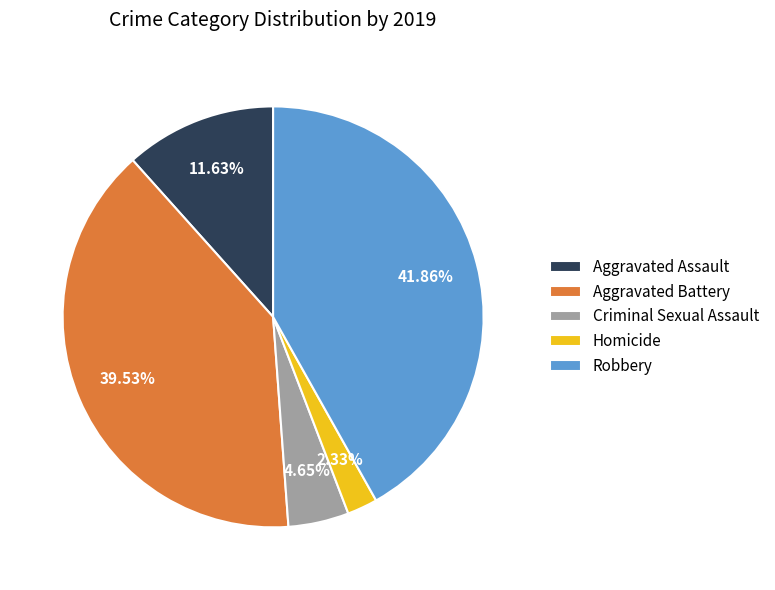

To the nearest percent, what percentage of the pie is Criminal Sexual Assault?

5%